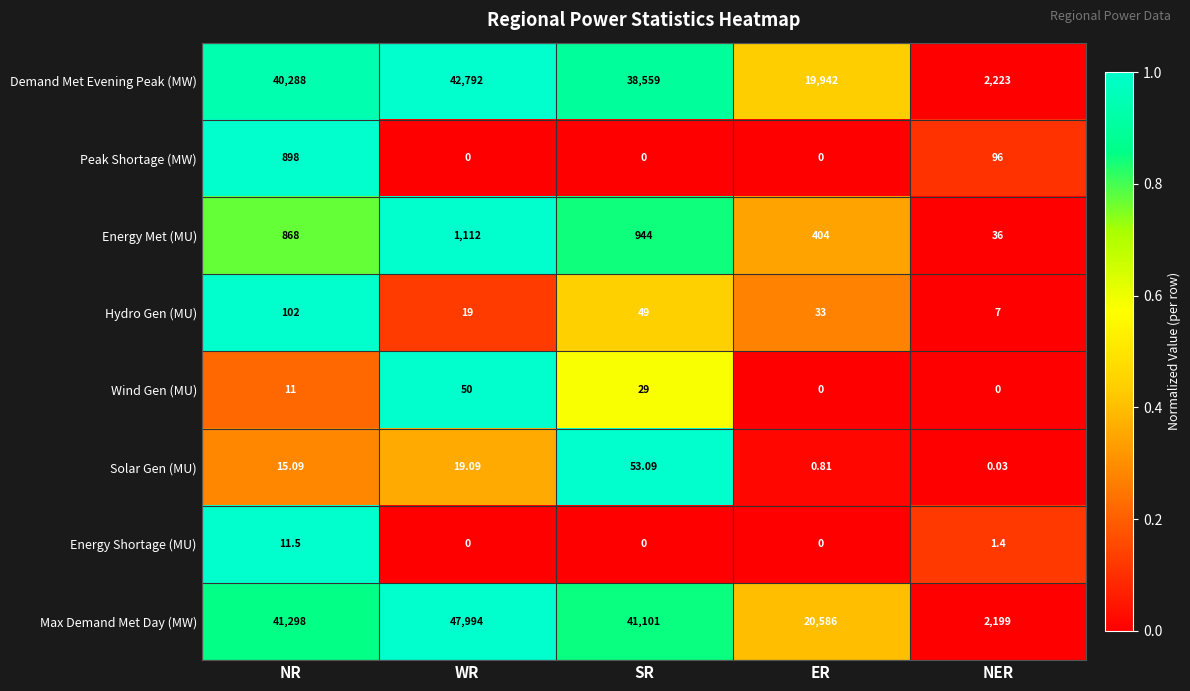

At which label does Max Demand Met Day (MW) reach its peak?

WR